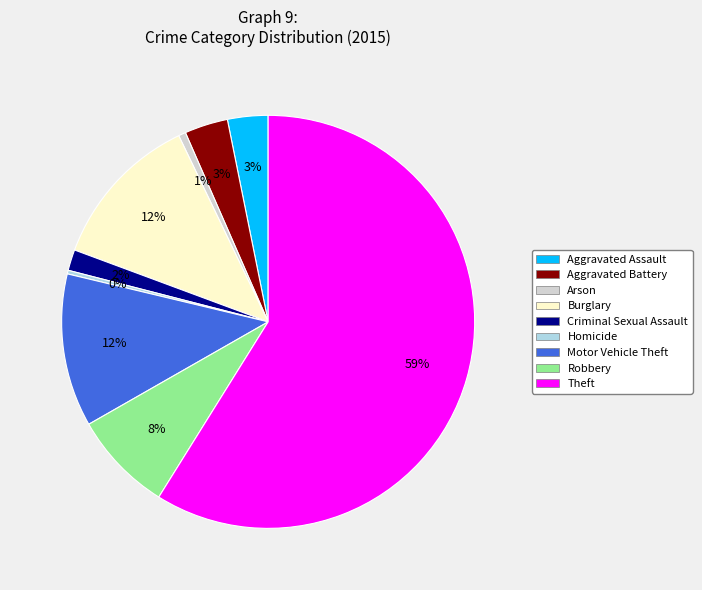

True or false: Theft accounts for 59% of the total.

True